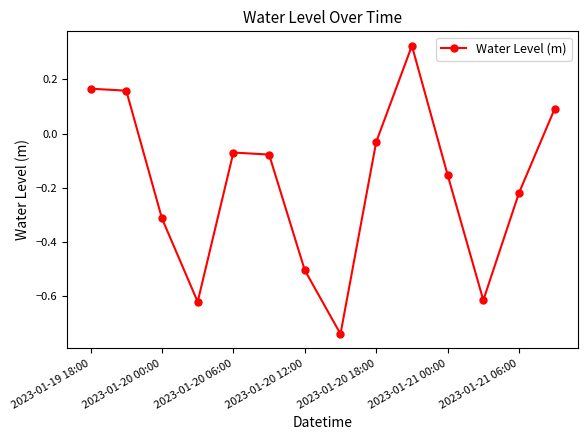

How many data points are above 0?

4